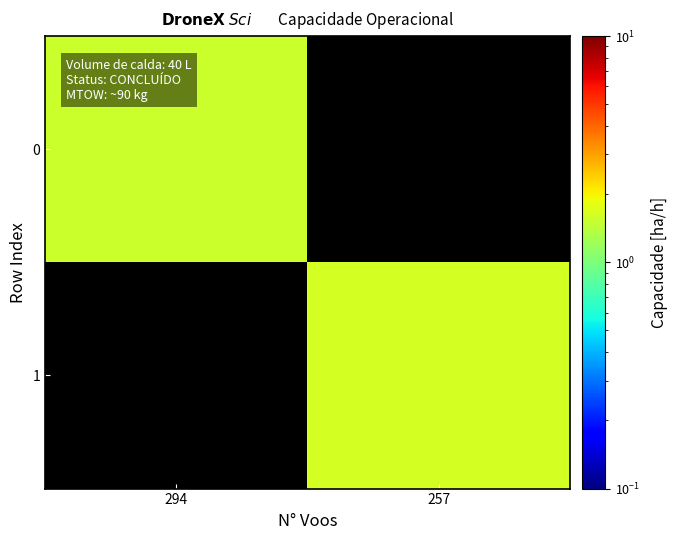

At which category does the chart reach its minimum across all series?

294